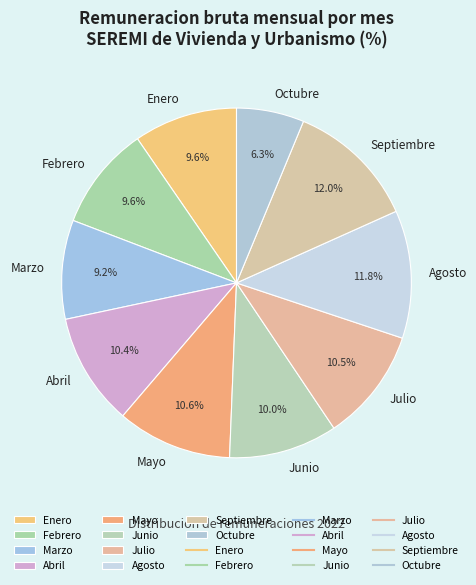

What percentage do Septiembre and Abril together represent?

22.4%